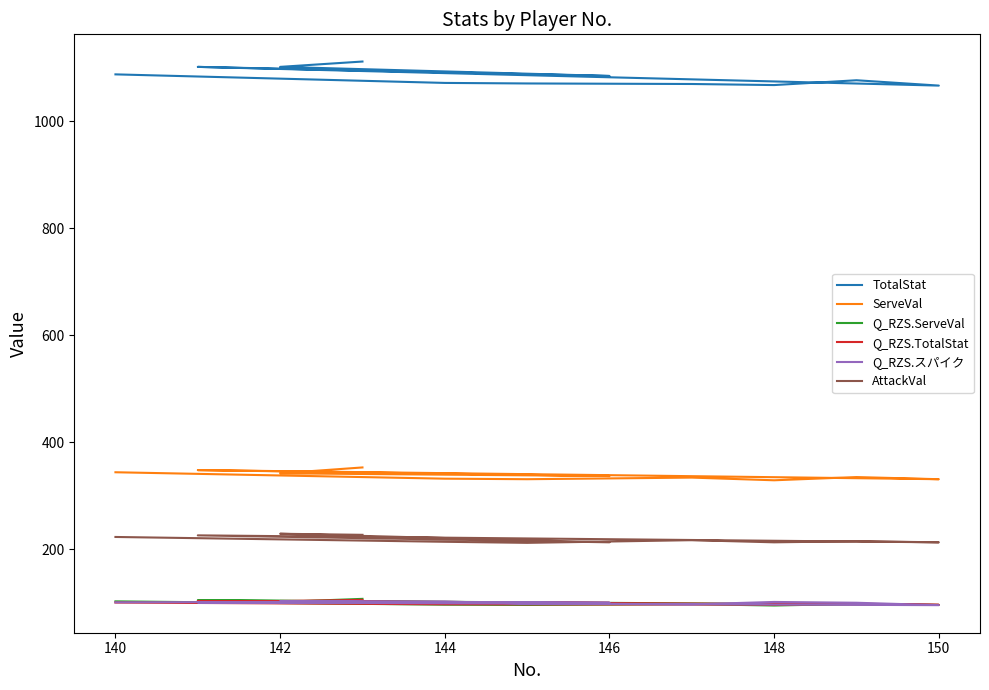

What is the sum of all TotalStat values?

11914.0